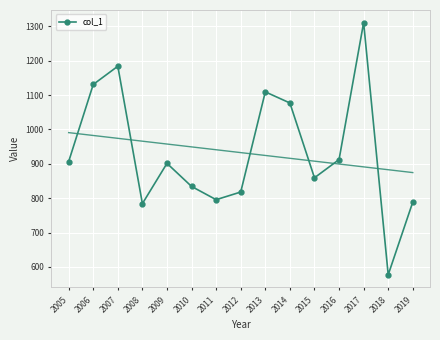

What is the ratio of the value at 2008 to the value at 2019?

1.0